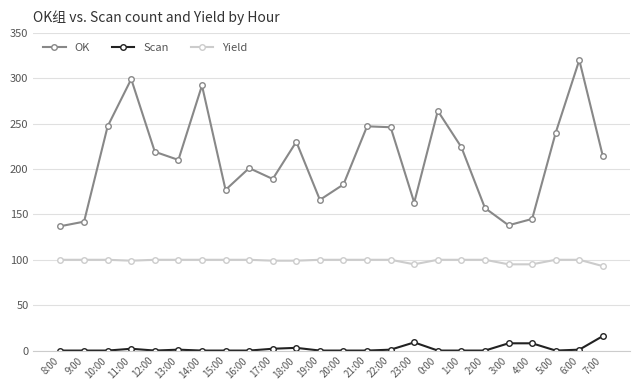

Does the chart have visible grid lines?

Yes